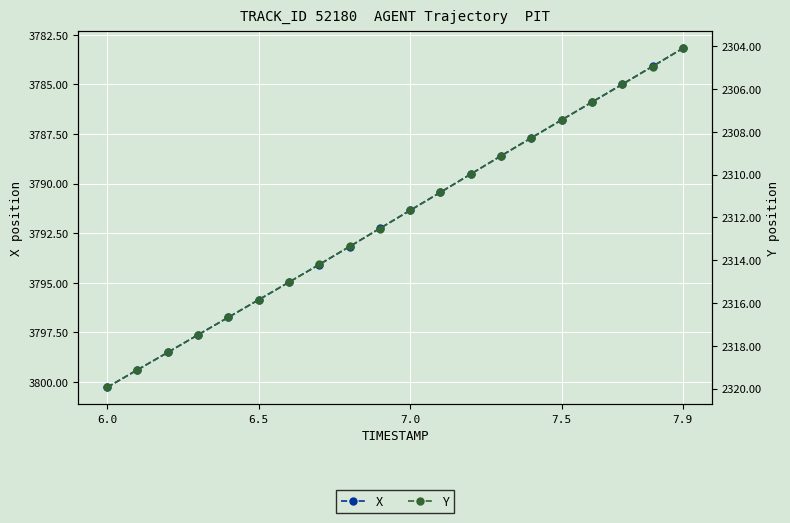

What is the lowest value of the X series?

3783.2